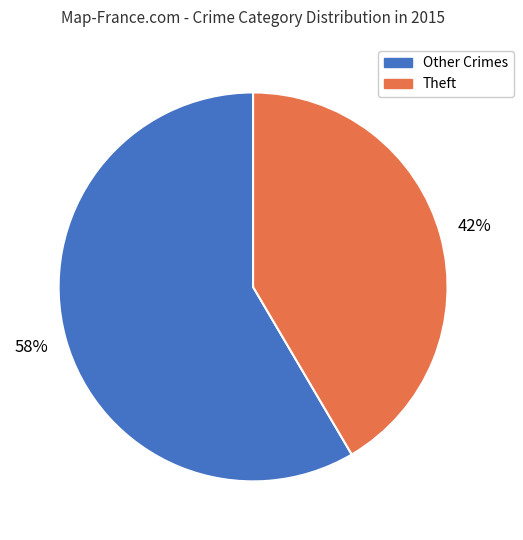

To the nearest percent, what is the average slice percentage?

50%